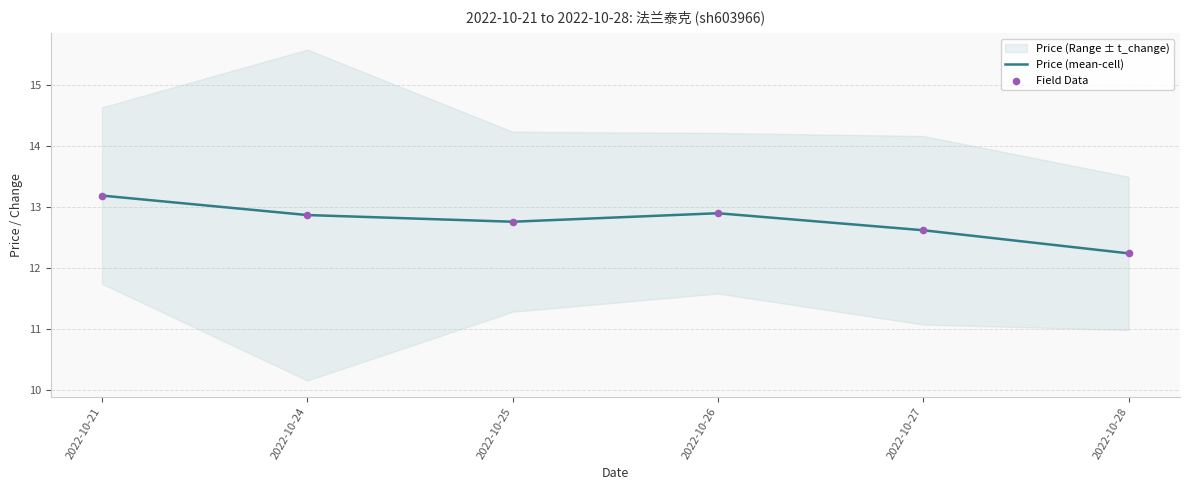

The Price (mean-cell) series shows 6.0 at 2022-10-27. True or false?

False